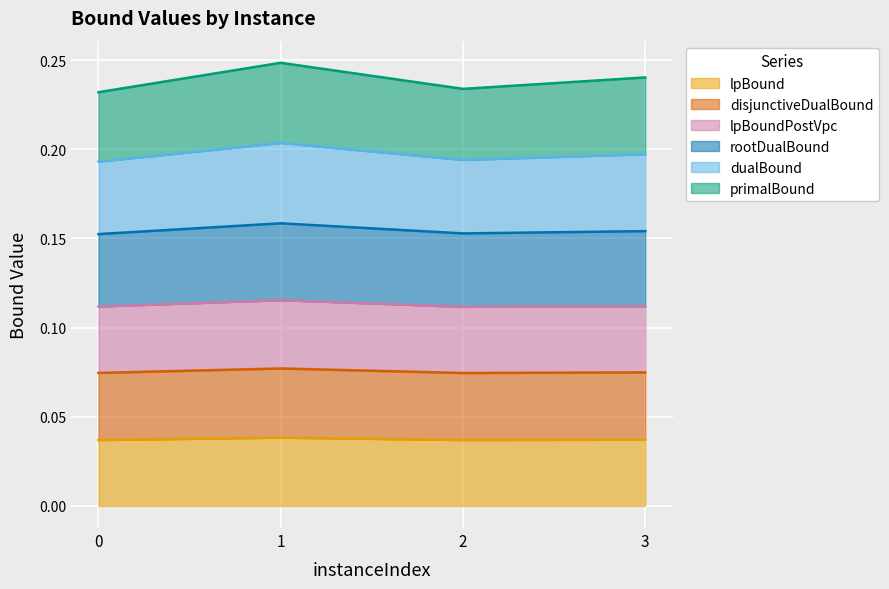

What is the sum of all dualBound values?

0.8